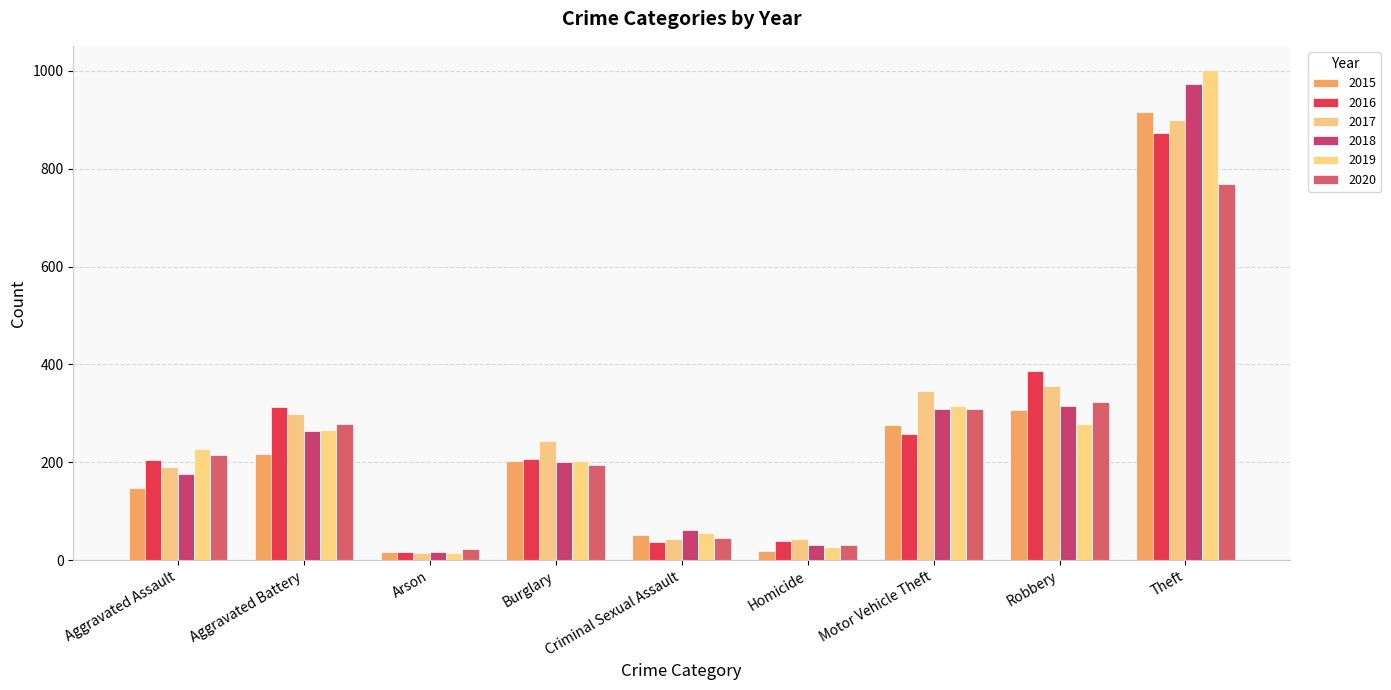

What is the difference between the second highest and minimum values in the 2020 series?

301